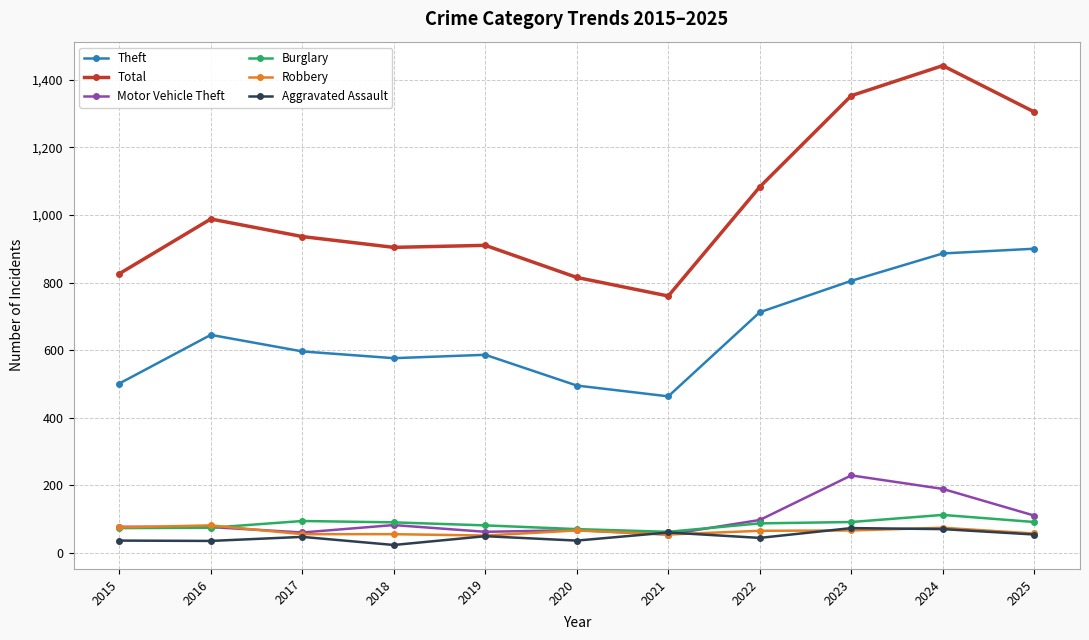

Between 2022 and 2023, which series saw the biggest shift?

Total